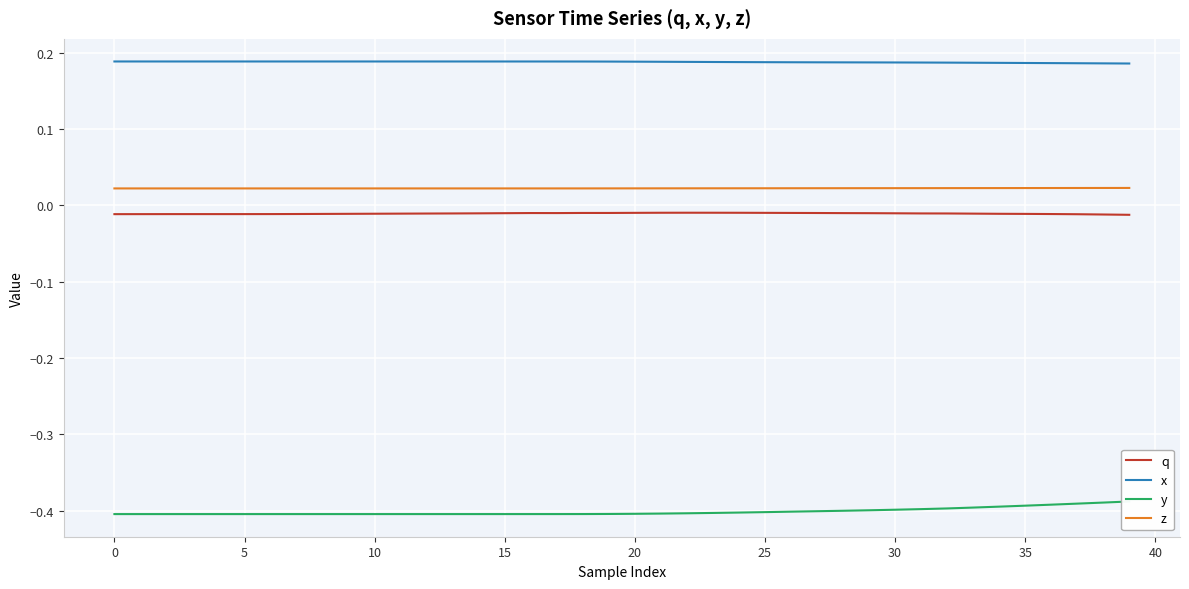

True or false: q has more than 0 points higher than both neighbors.

True